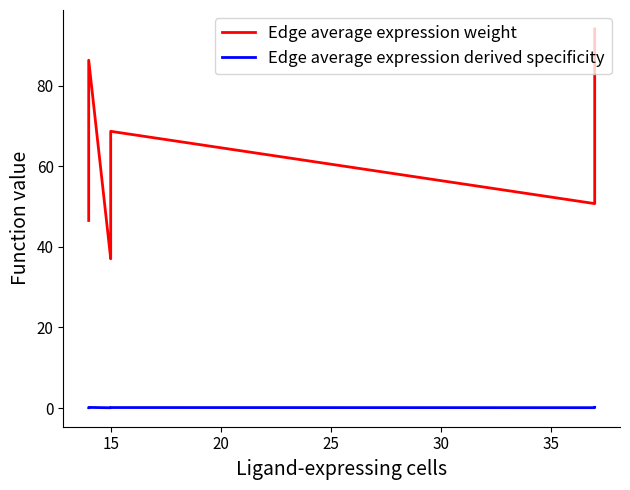

How many lines are shown in the chart?

2